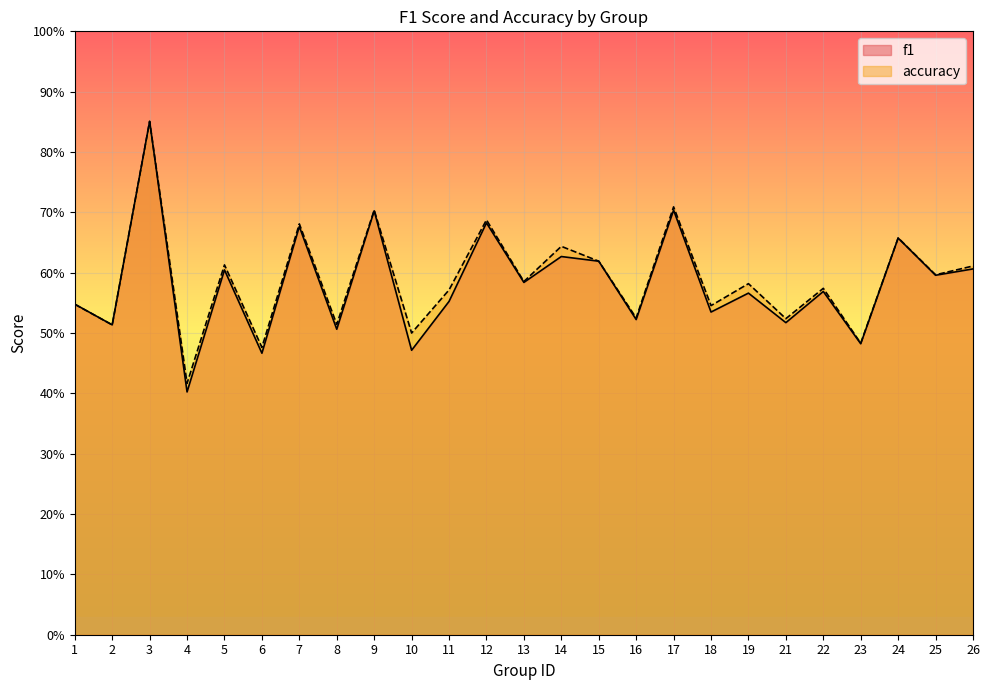

The accuracy series shows 0.1 at 8. True or false?

False